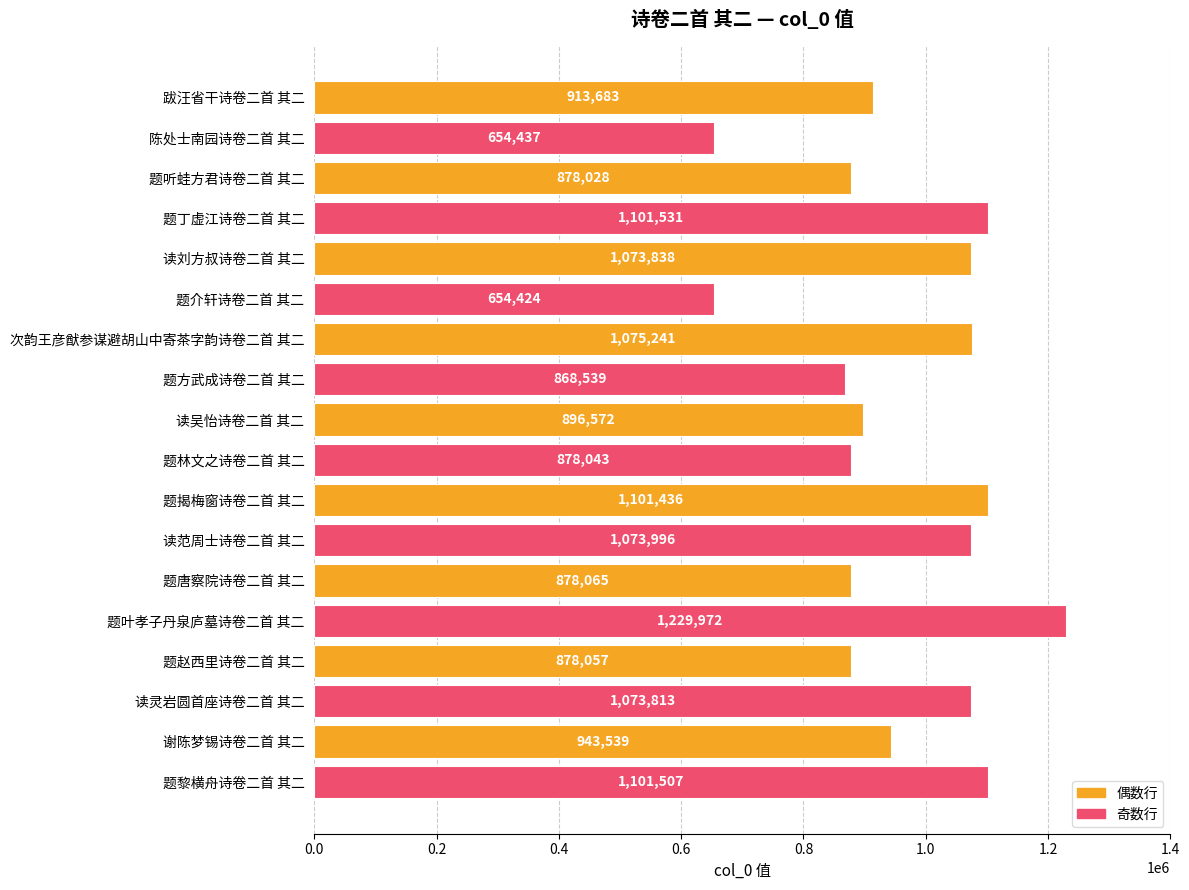

What is the change in value from 读范周士诗卷二首 其二 to 谢陈梦锡诗卷二首 其二?

-130457